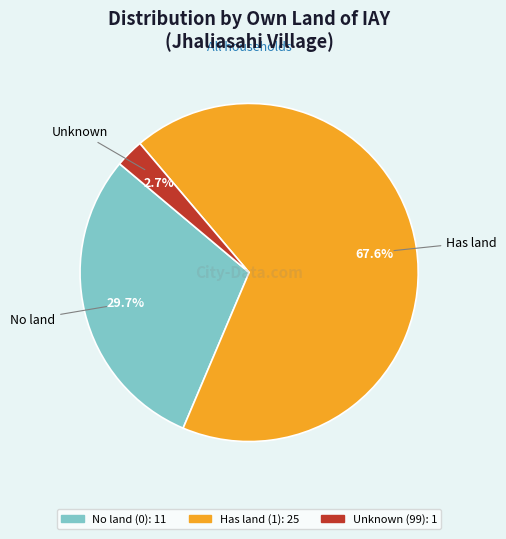

Is there a majority slice in this chart?

Yes